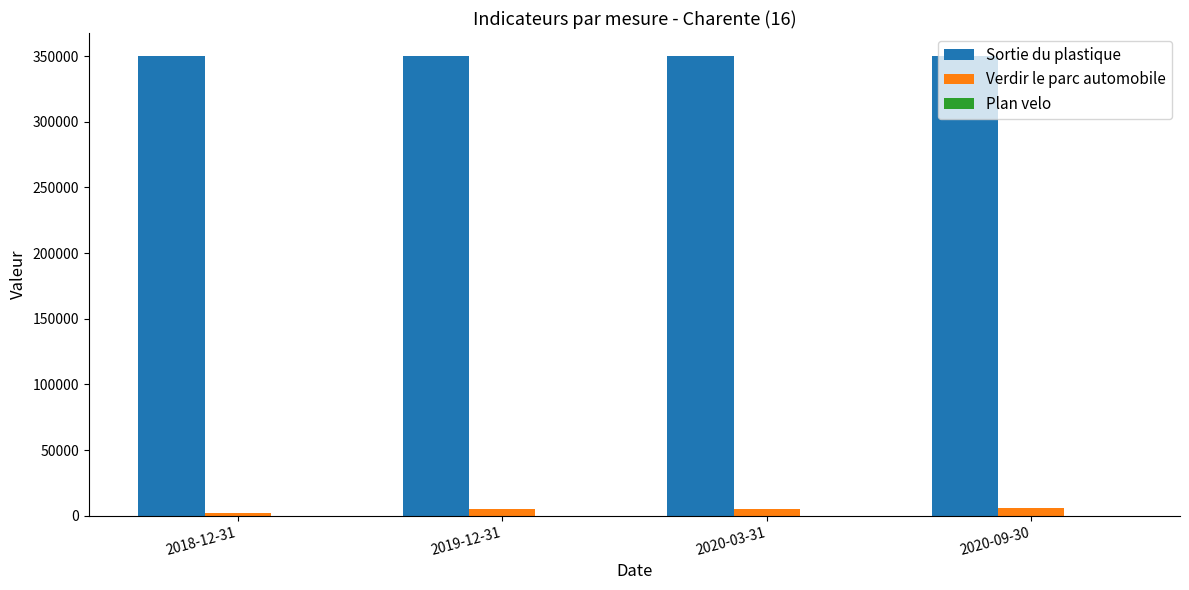

Which series has the largest total across all categories?

Sortie du plastique